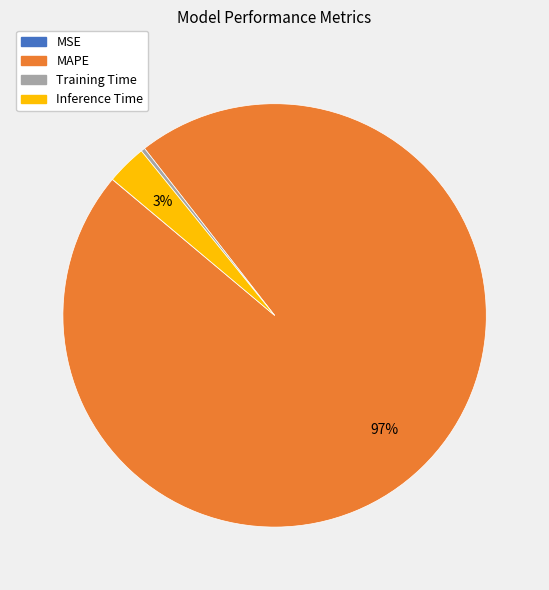

Is the sum of MAPE and Training Time greater than half?

Yes